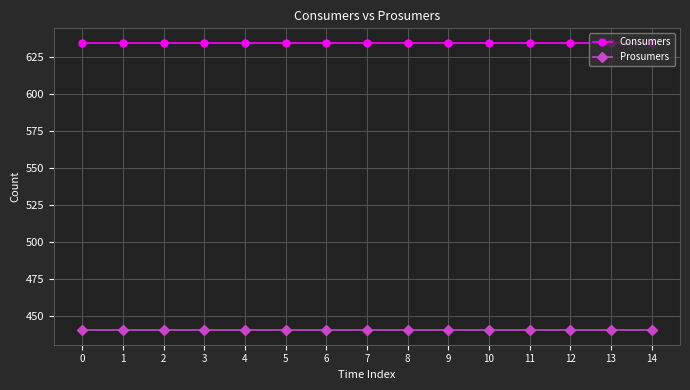

Reading right to left, list all the values displayed in this chart.

Consumers: 14=635	13=635	12=635	11=635	10=635	9=635	8=635	7=635	6=635	5=635	4=635	3=635	2=635	1=635	0=635
Prosumers: 14=440	13=440	12=440	11=440	10=440	9=440	8=440	7=440	6=440	5=440	4=440	3=440	2=440	1=440	0=440